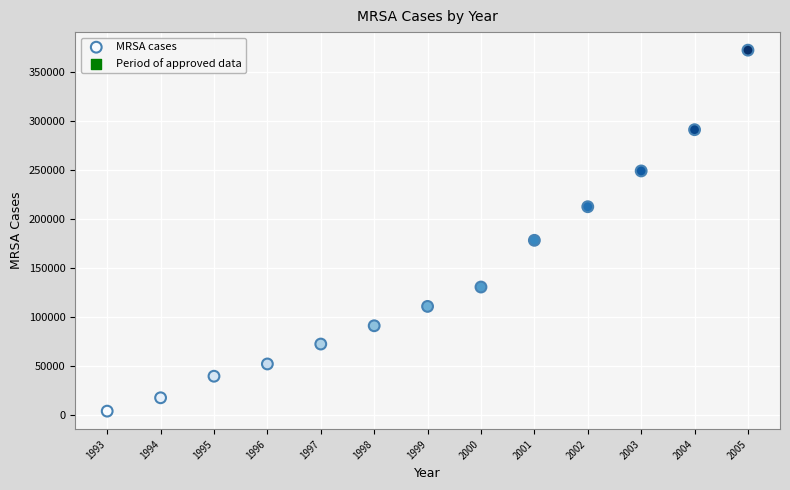

What is the range of X values (max minus min)?

12